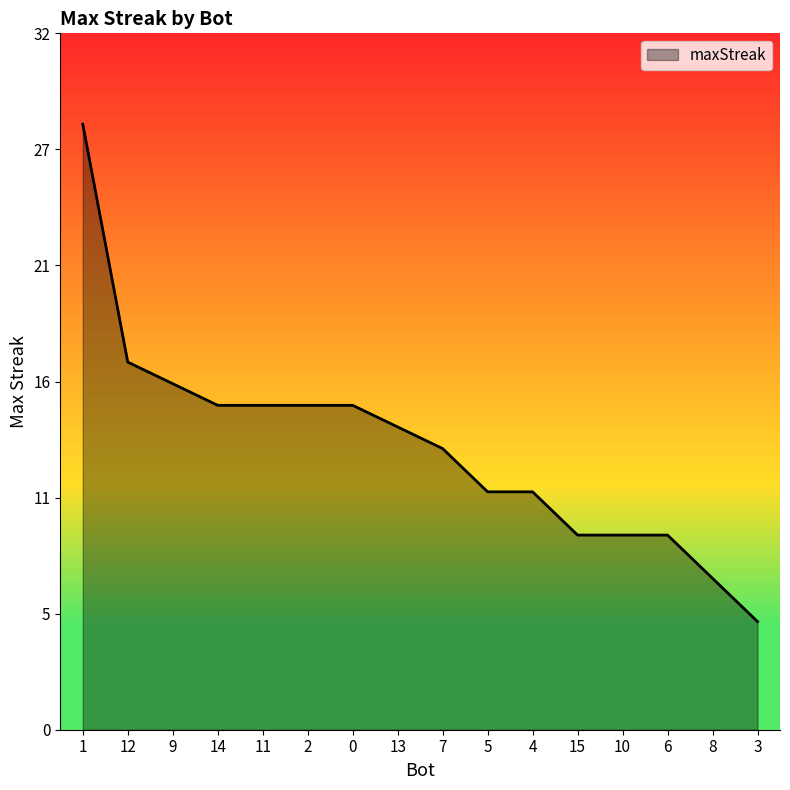

What value does the data have at 4, to the nearest 5?

10